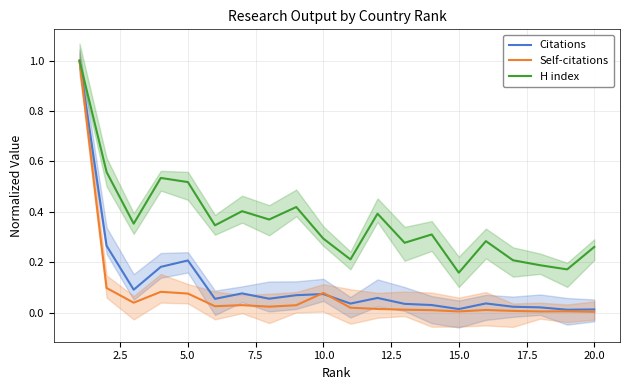

What is the maximum value for Citations?

1.0